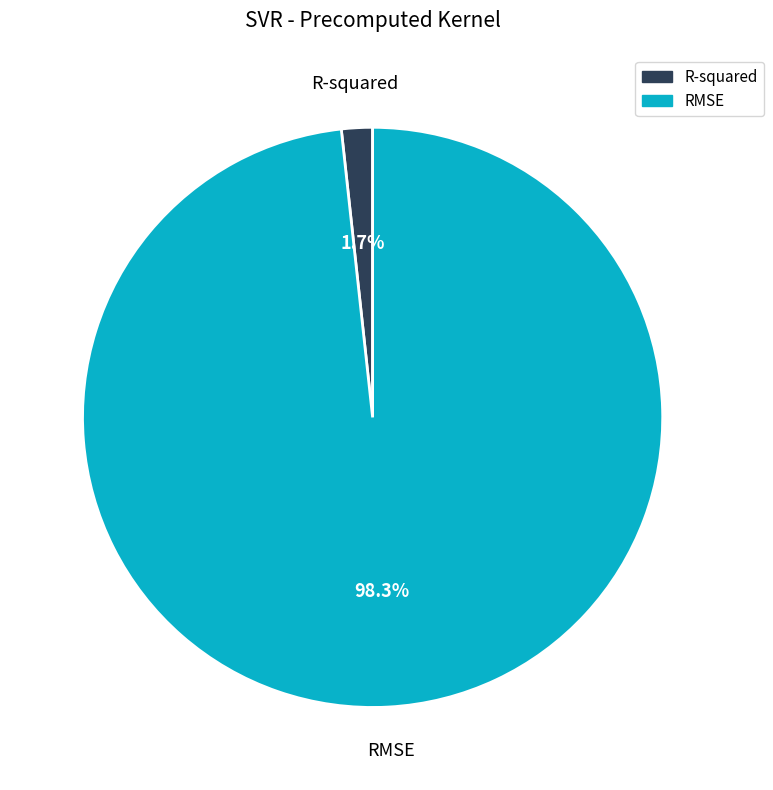

To the nearest percent, what portion does RMSE represent?

98%